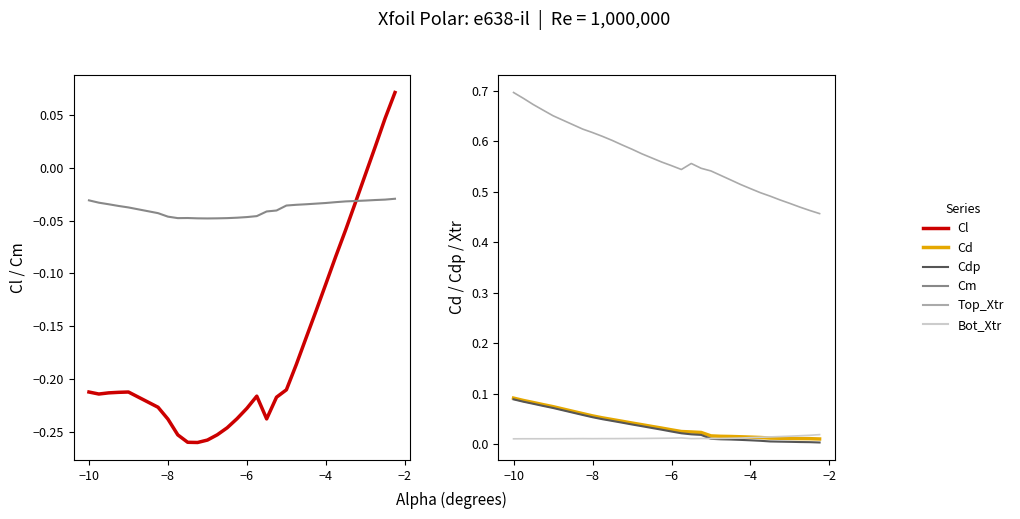

How many series are shown in this chart?

6